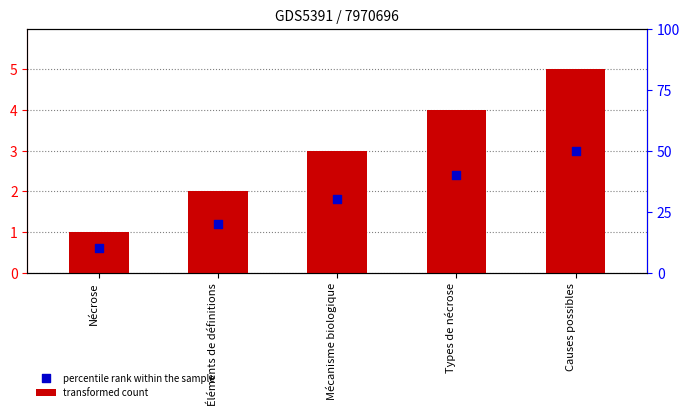

Is the value of transformed count at Causes possibles greater than the value of percentile rank within the sample at Causes possibles?

Yes